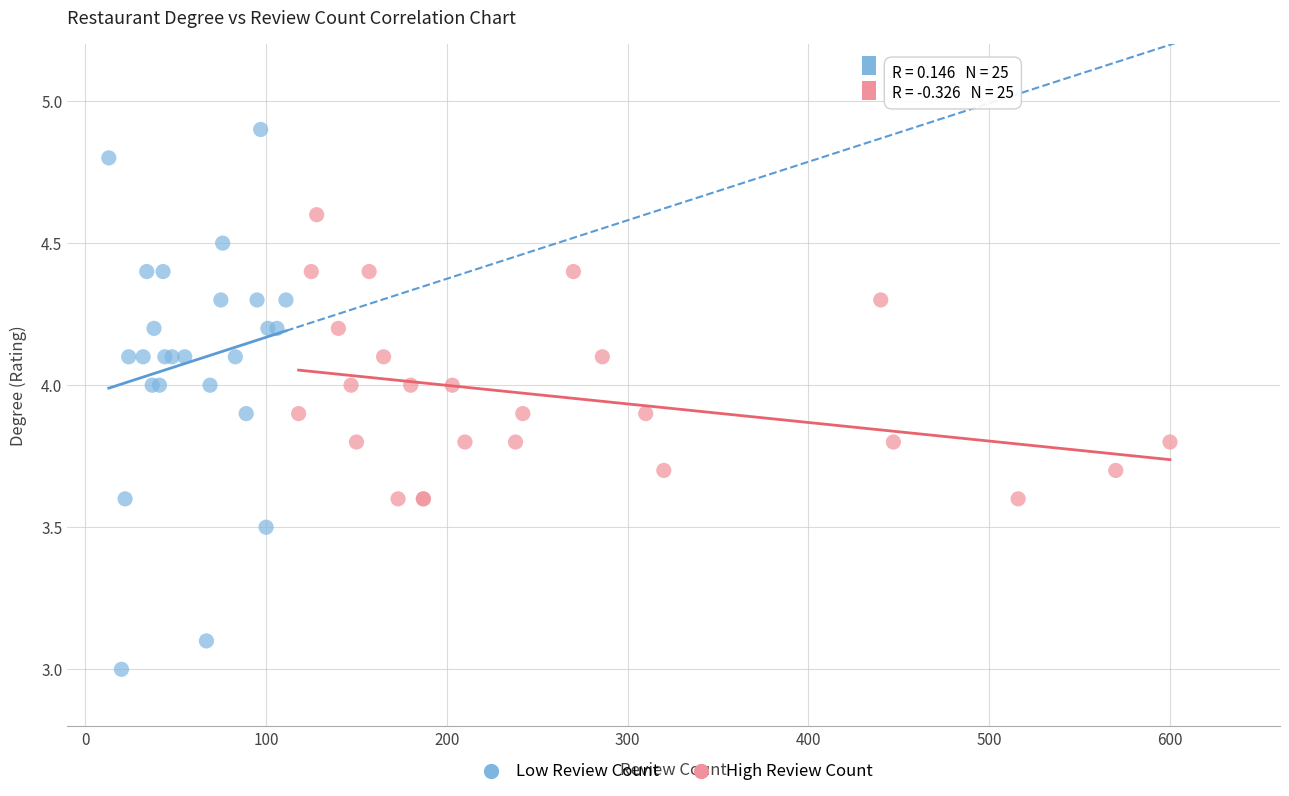

Which series has the largest Y range (max minus min)?

Low Review Count